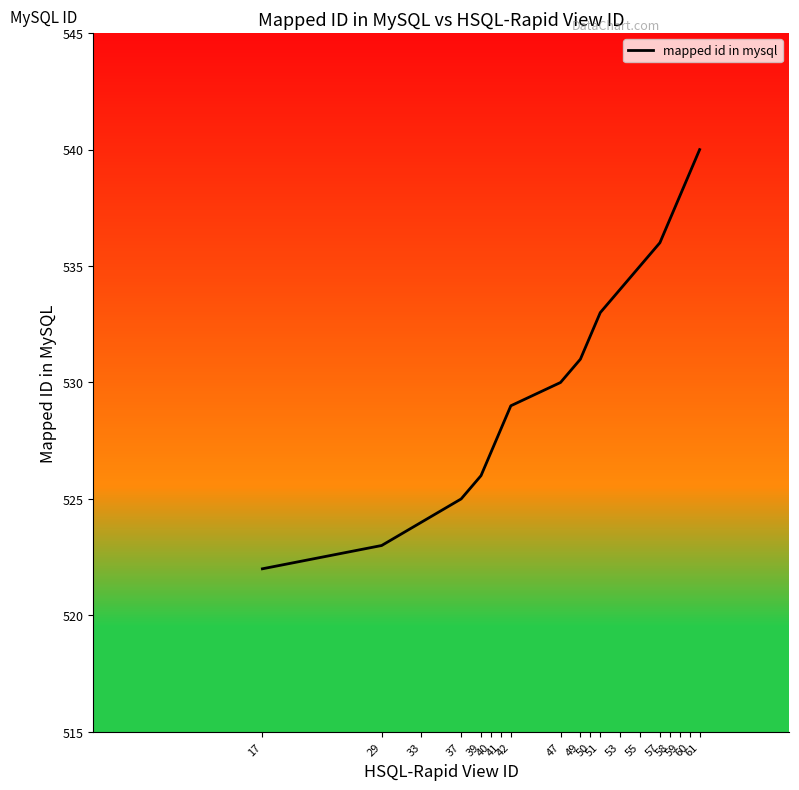

Is it true that the value at 41 is 528?

True